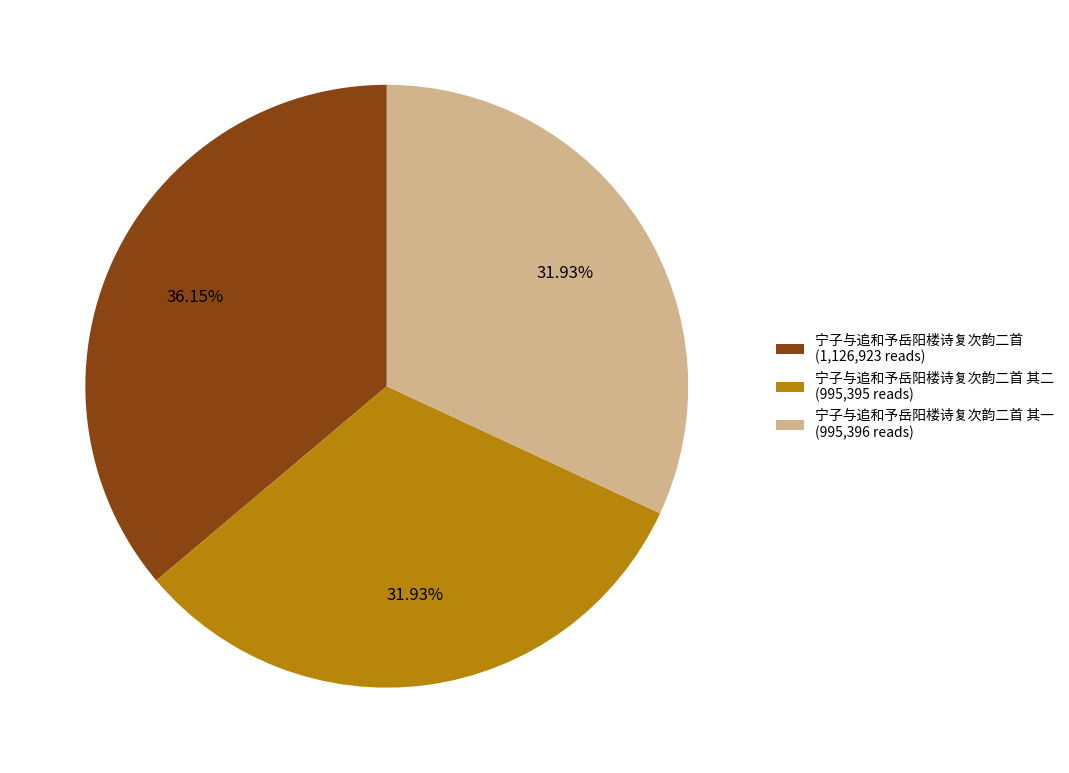

What is the ratio of the value at 宁子与追和予岳阳楼诗复次韵二首 其一 (995,396 reads) to the value at 宁子与追和予岳阳楼诗复次韵二首 (1,126,923 reads)?

0.9